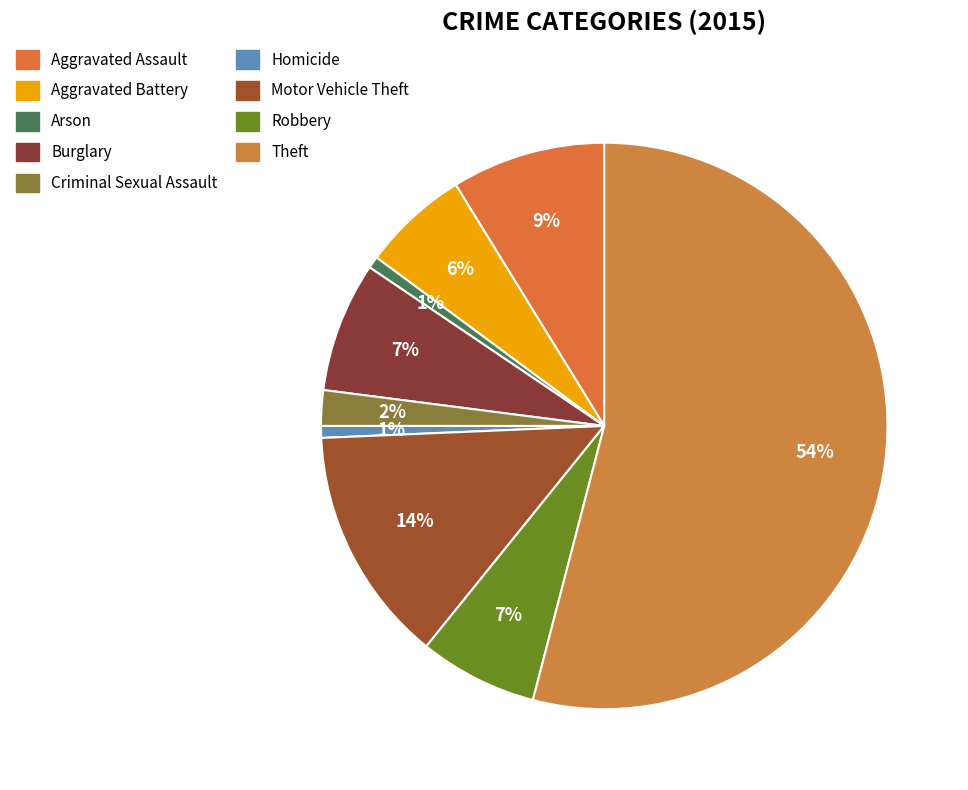

Rank the categories by value from highest to lowest.

Theft, Motor Vehicle Theft, Aggravated Assault, Burglary, Robbery, Aggravated Battery, Criminal Sexual Assault, Arson, Homicide